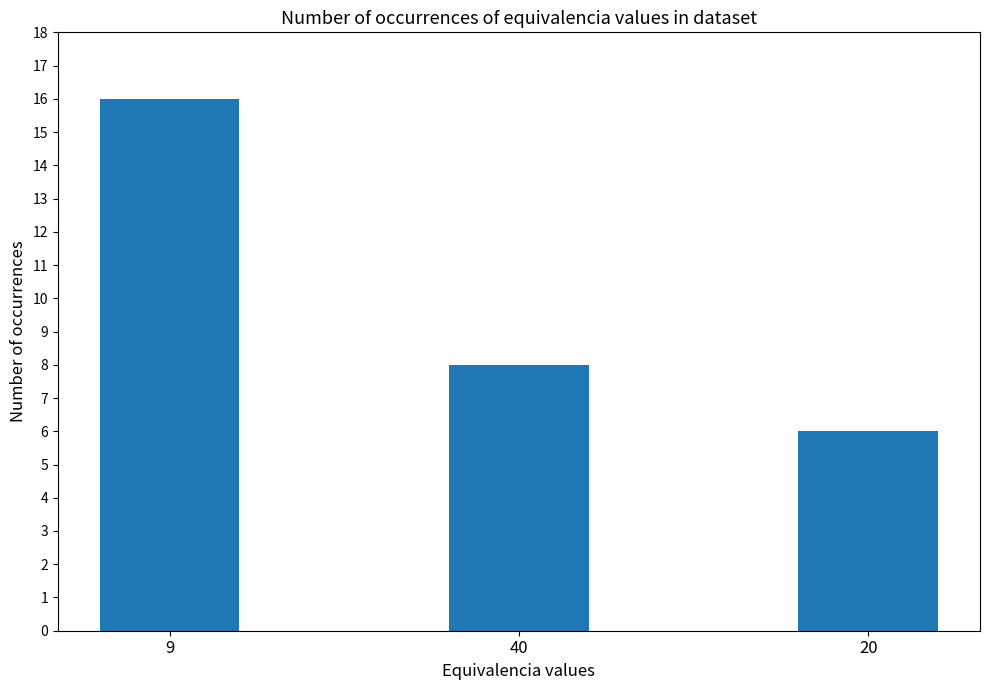

Reading right to left, list all the values displayed in this chart.

20=6	40=8	9=16